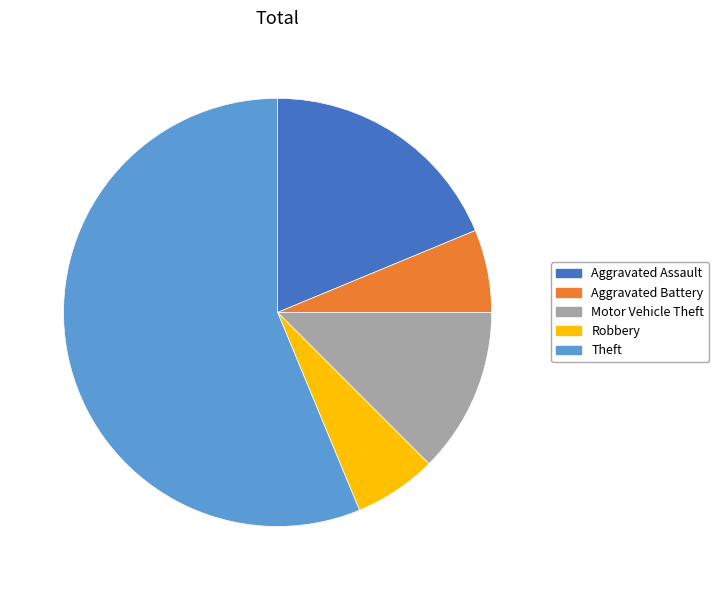

Is the sum of Aggravated Battery and Aggravated Assault greater than half?

No